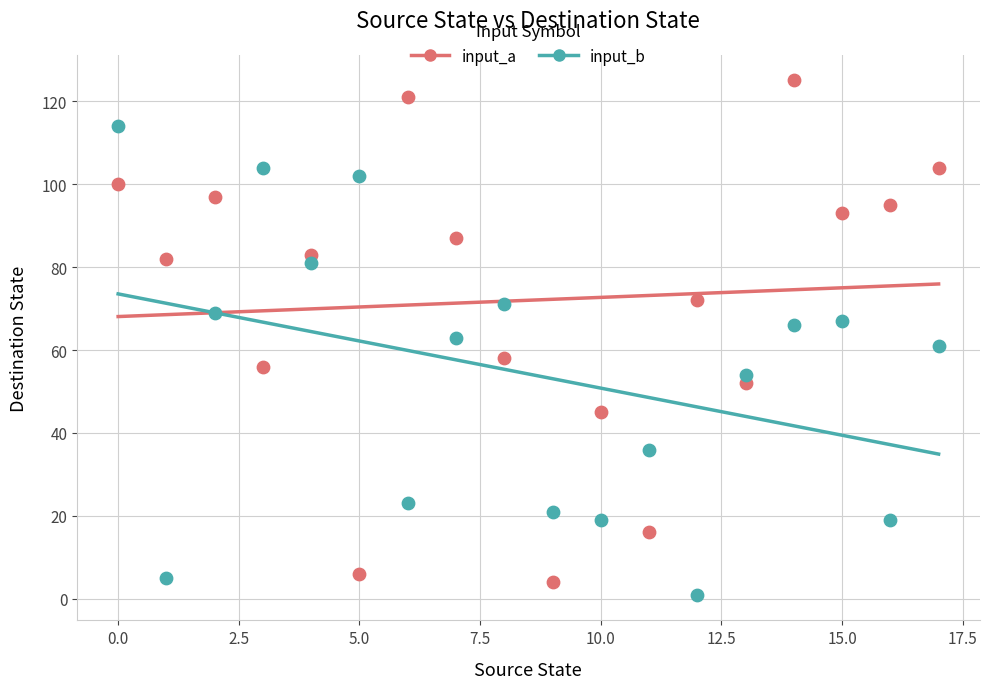

Across all data points, what is the range of Y values (max minus min)?

124